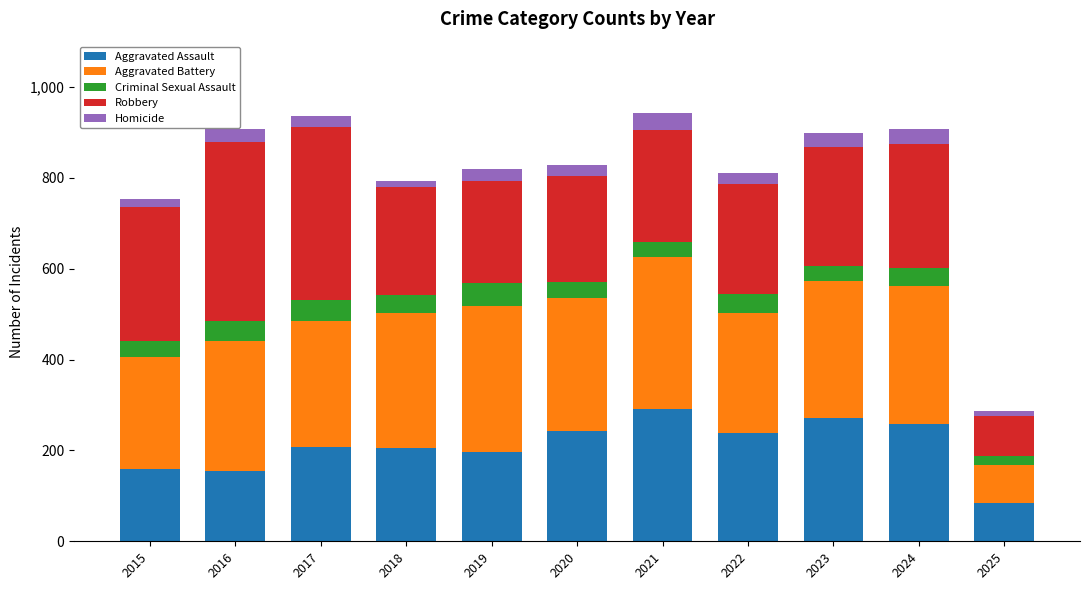

What is the lowest value of the Aggravated Assault series?

85